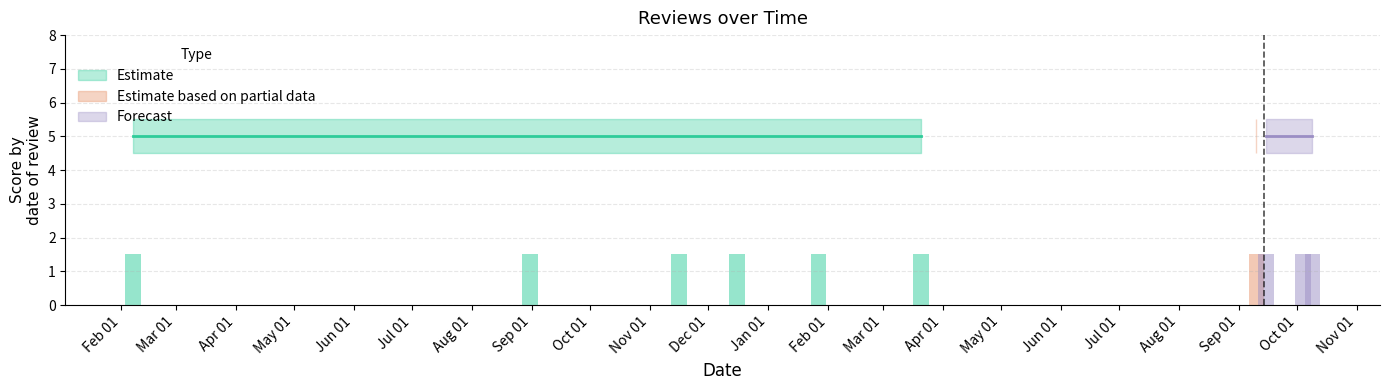

Where is score nearest to the value 5?

2018-02-07